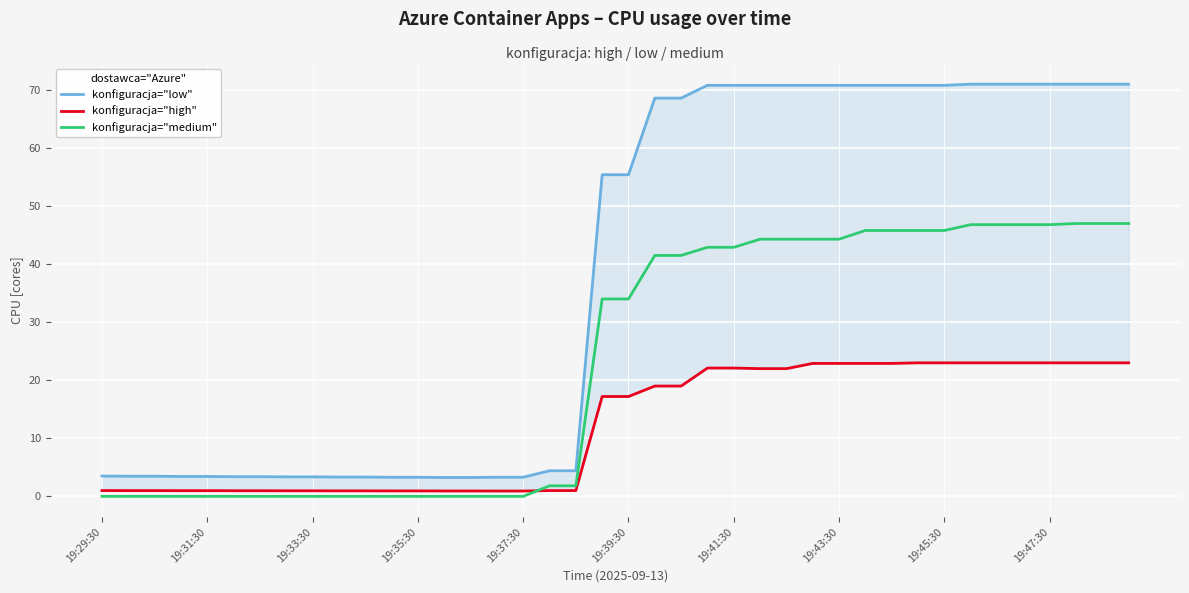

True or false: konfiguracja="medium" and konfiguracja="low" cross at least once.

False